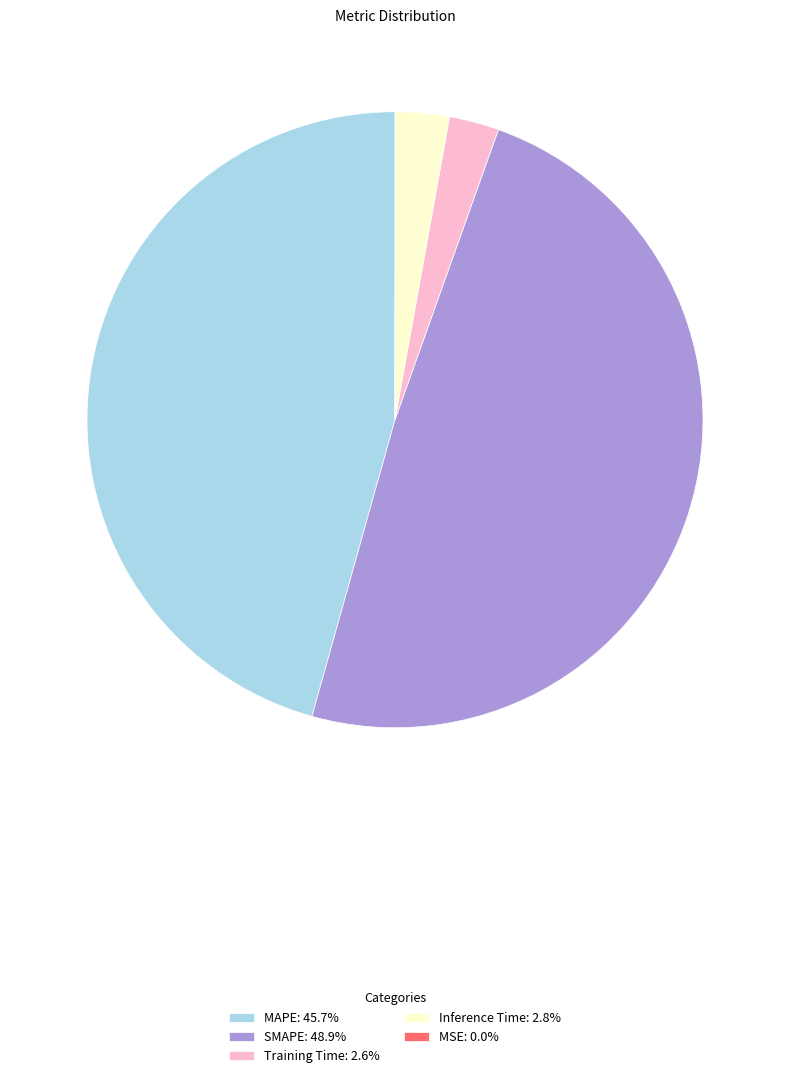

Is there any slice that represents more than half of the pie?

No